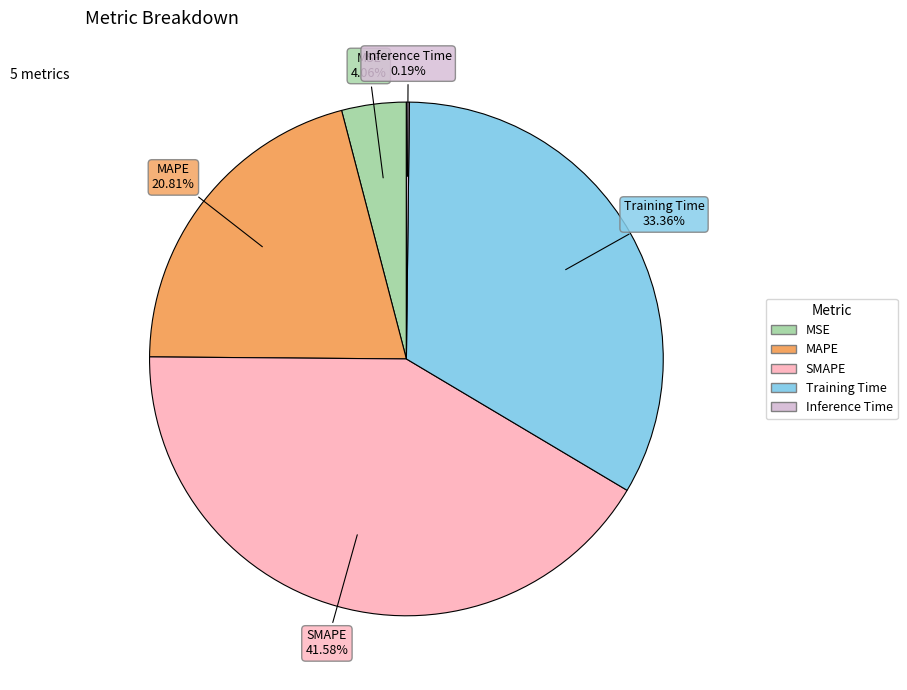

Is it true that Training Time is 24% of the pie?

False